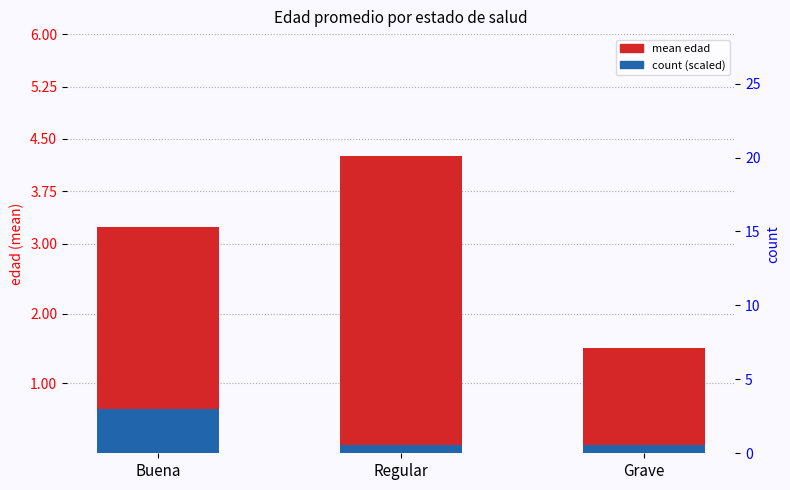

Which series has the largest total across all categories?

mean edad